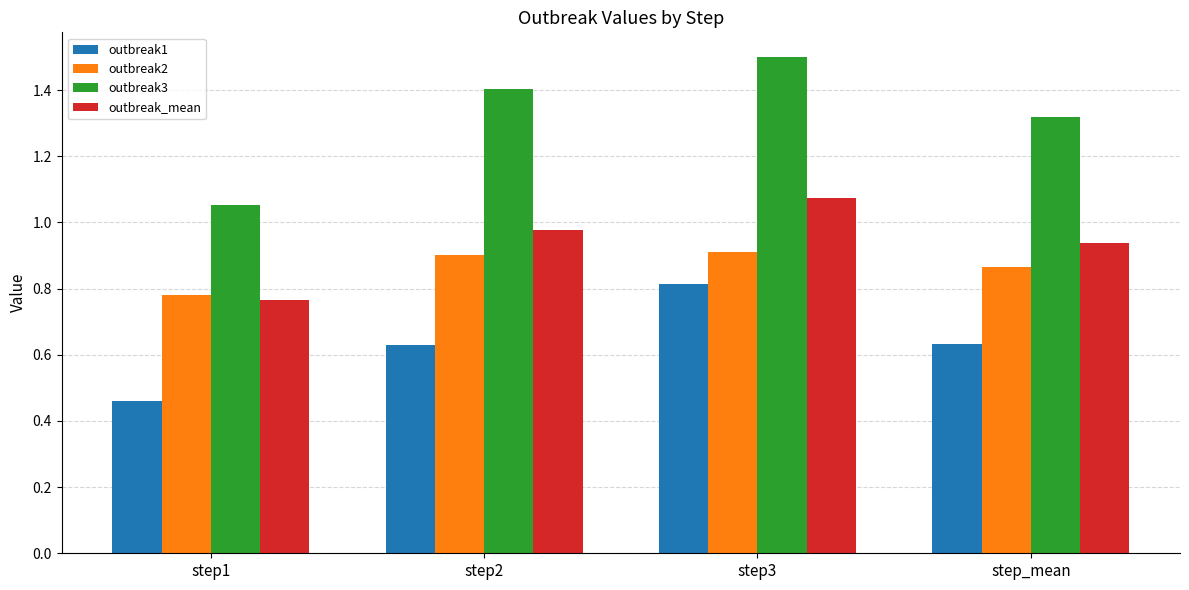

Are the bars horizontal?

No